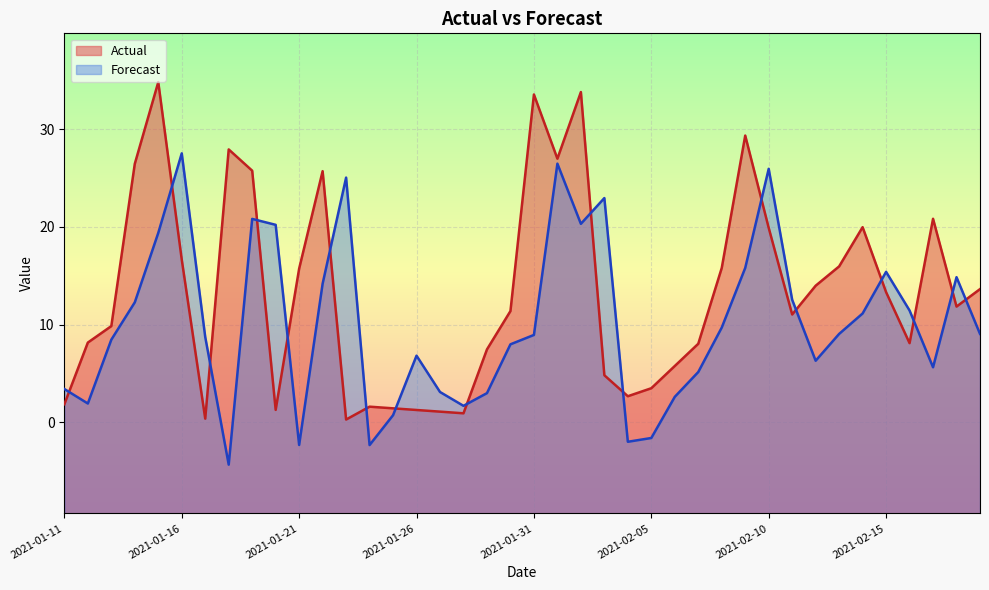

At which category does Forecast reach its first local valley?

2021-01-12